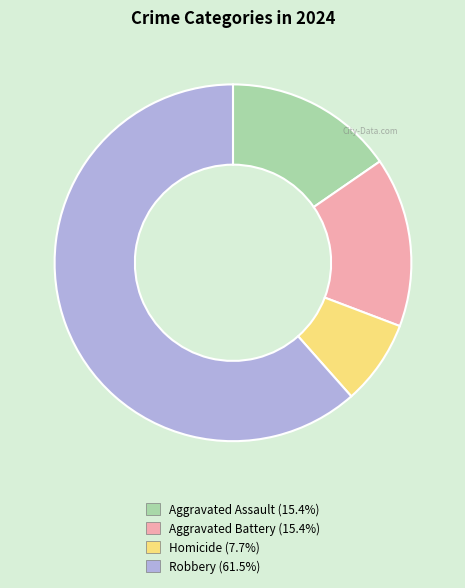

Is there any slice that represents more than half of the pie?

Yes